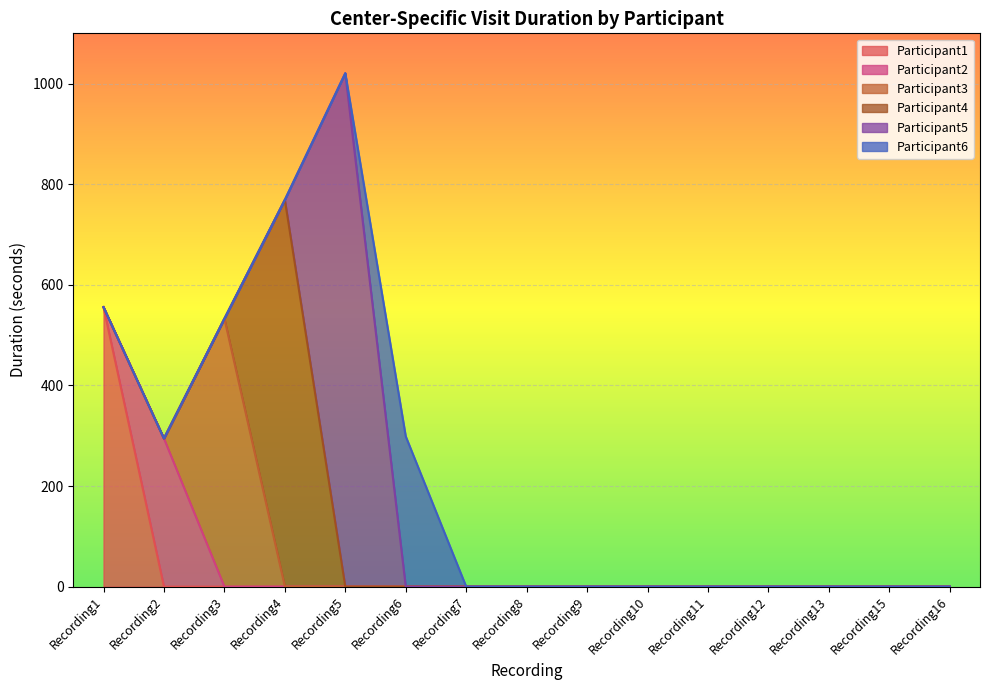

True or false: Participant6 has a value of 0.0 at Recording16.

True